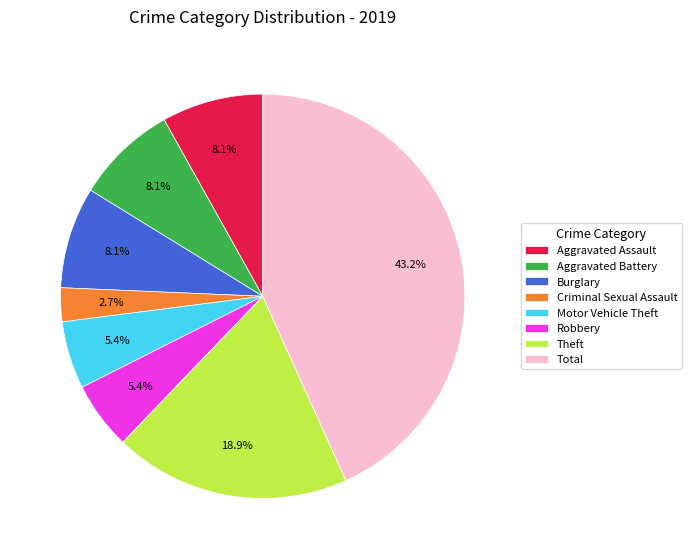

Does Robbery represent more than half of the total?

No